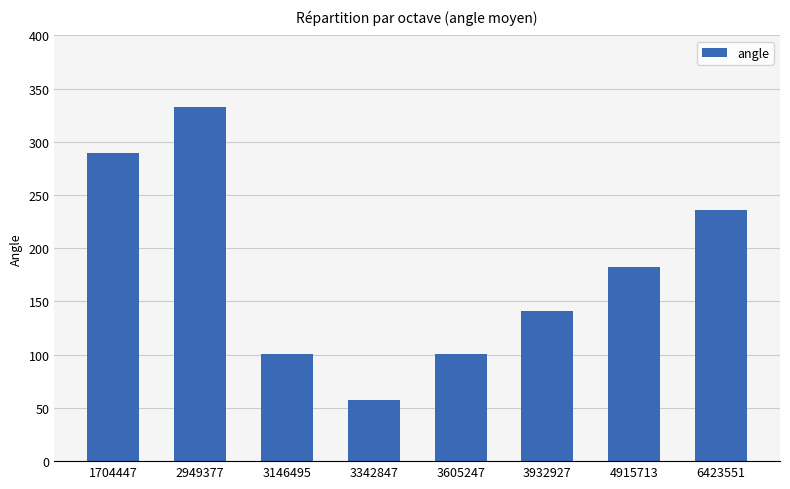

The chart shows a value of 100.9 at 3605247. True or false?

True